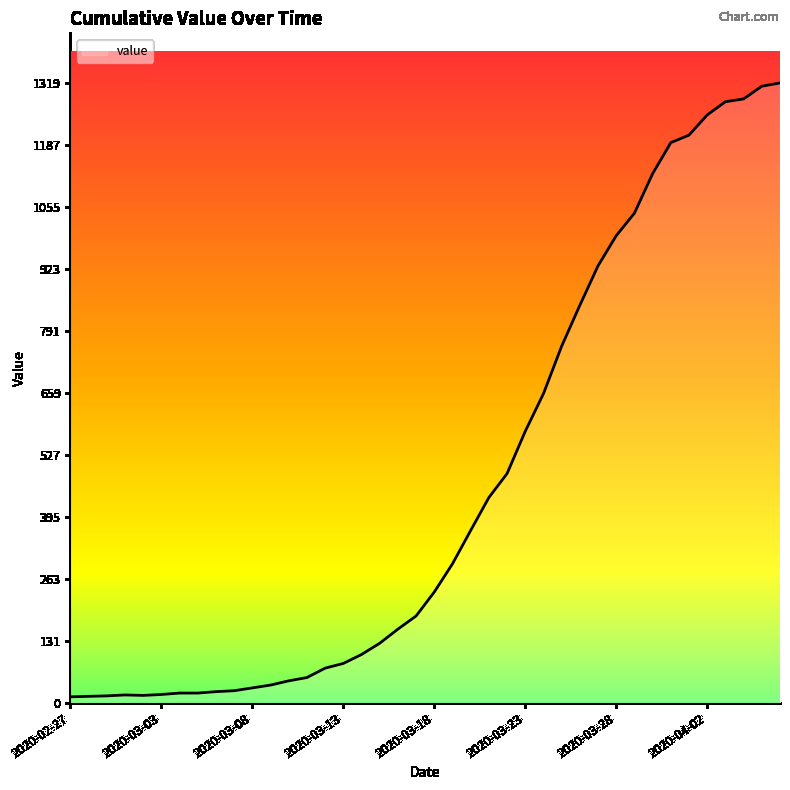

What is the maximum value shown in the chart?

1319